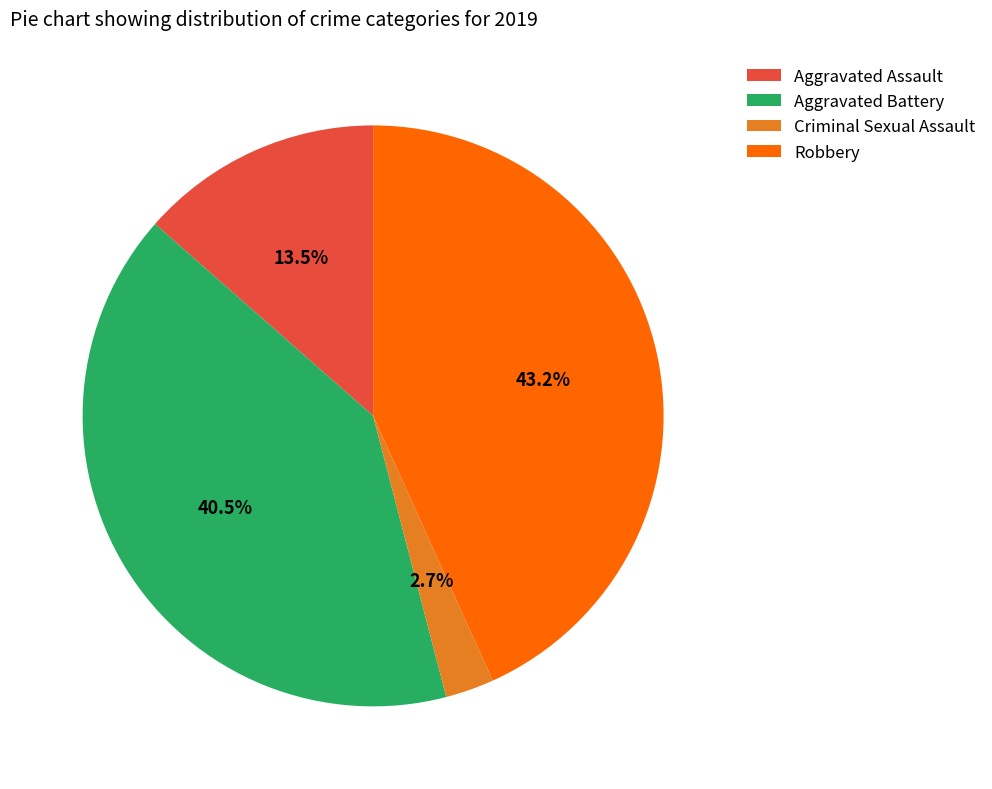

Approximately how many times larger is the value at Aggravated Assault compared to Criminal Sexual Assault?

5.0